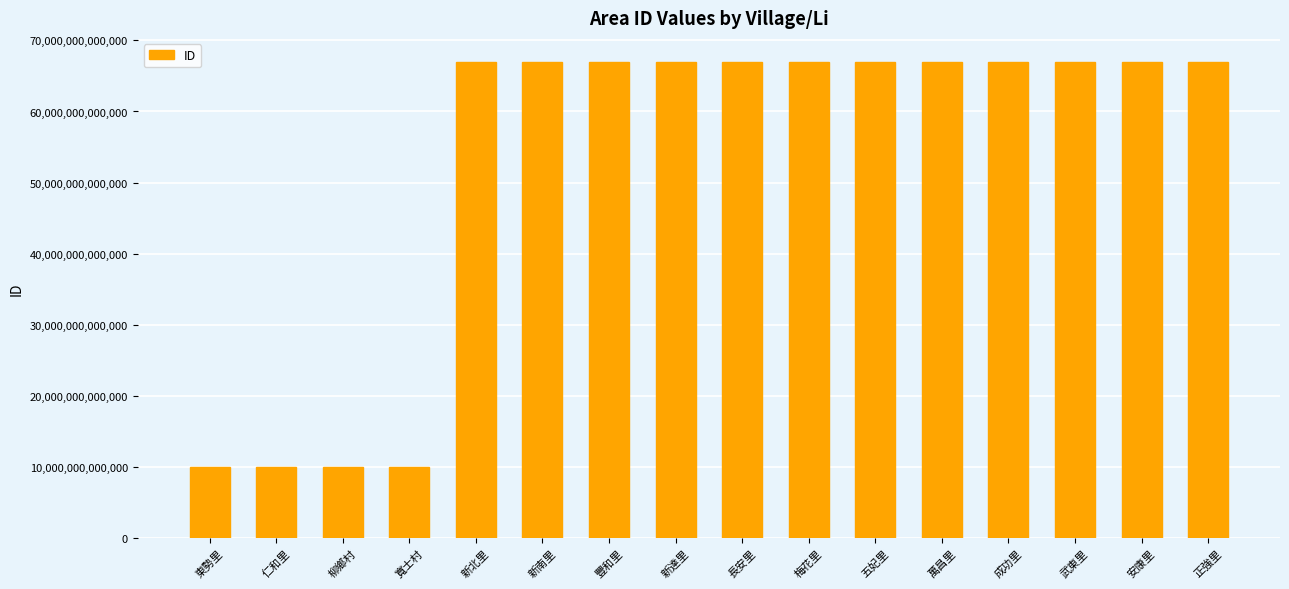

Which has a higher value, 寬士村 or 豐和里?

豐和里